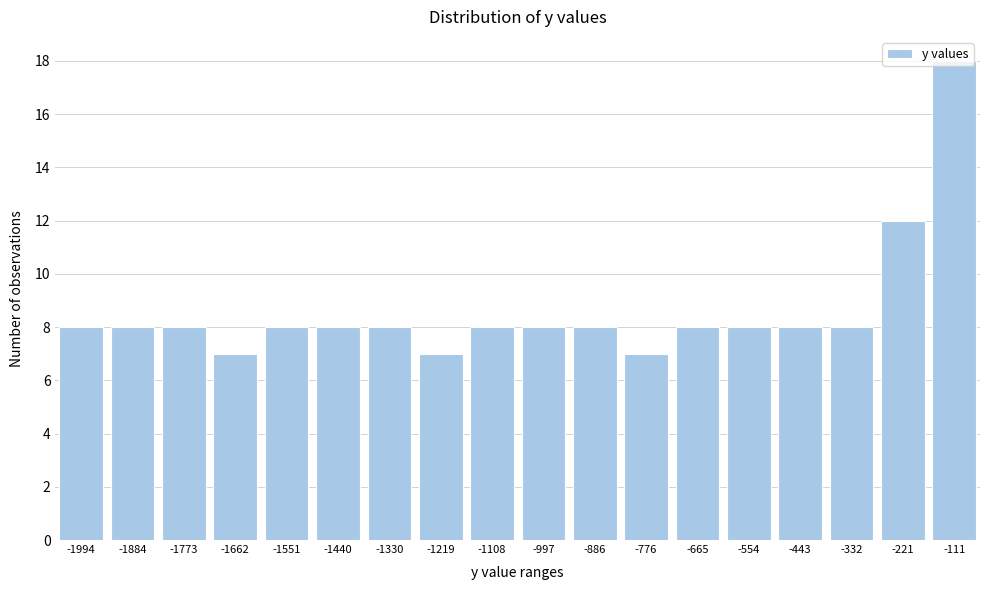

What is the change in value from -997 to -221?

+4